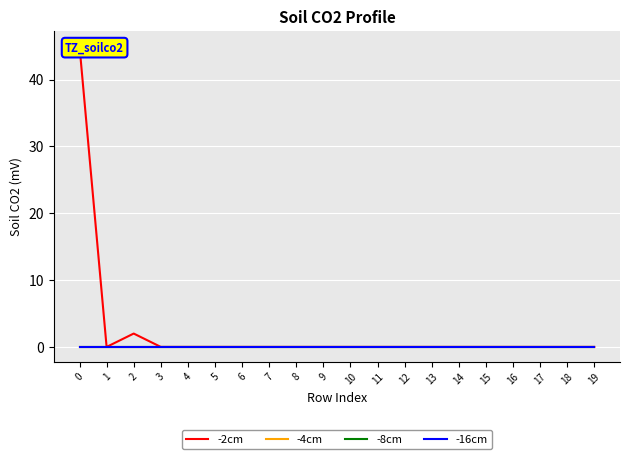

True or false: -2cm and -16cm intersect in this chart.

False